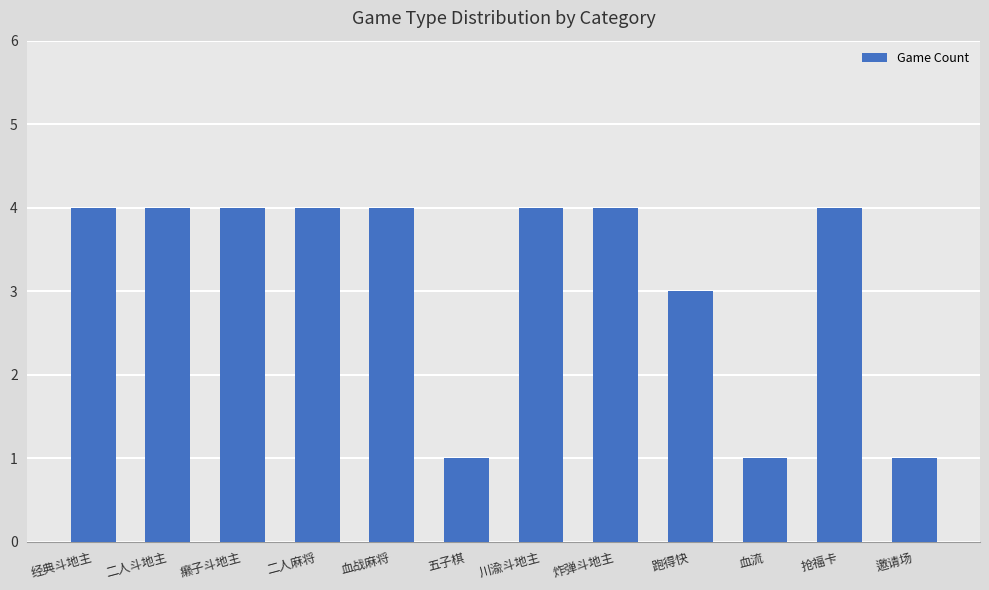

The chart shows a value of 1 at 五子棋. True or false?

True